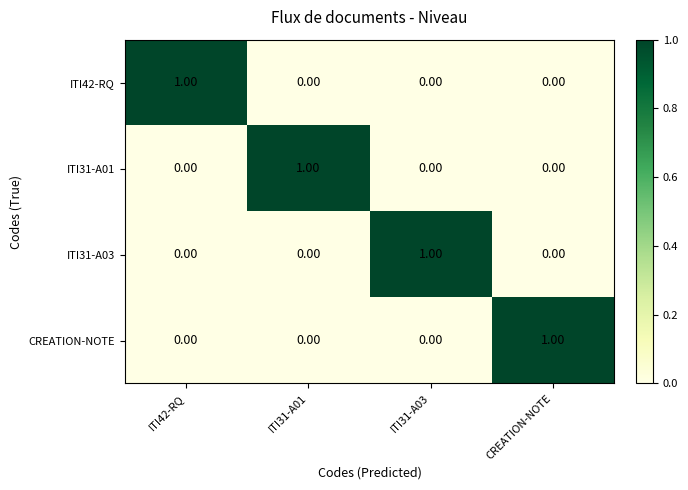

How many values in the ITI31-A03 series exceed 0?

1